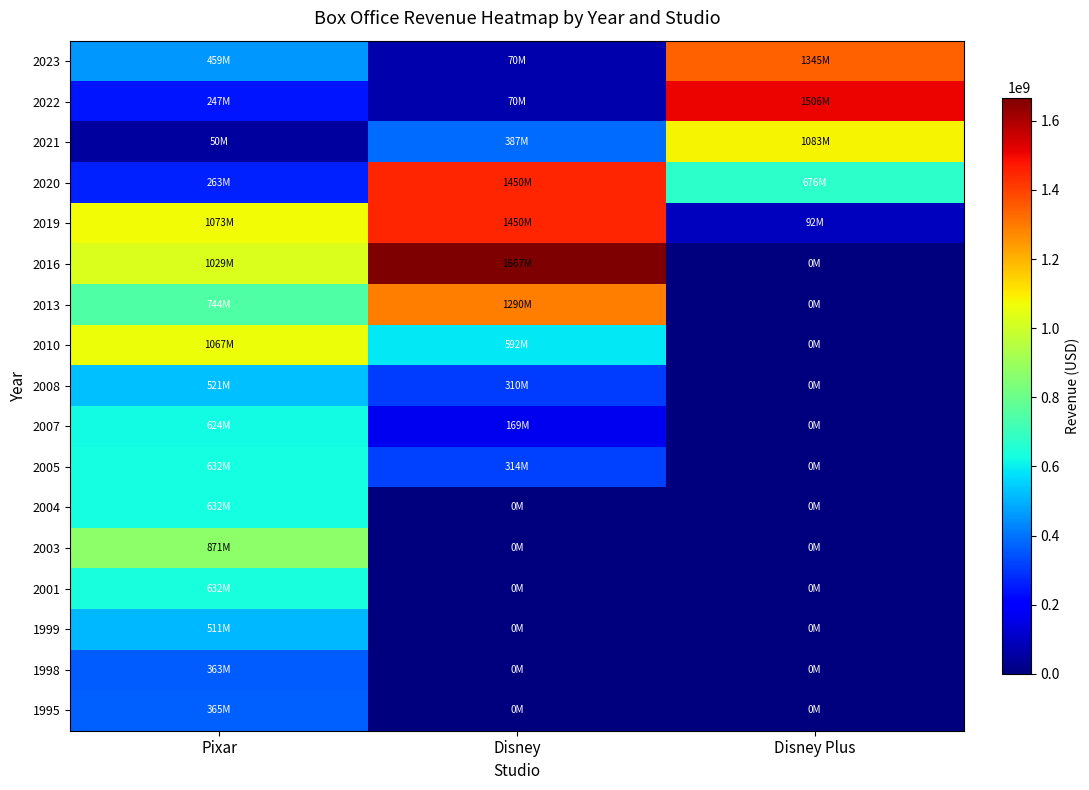

Reading left to right, what are all the values shown in this chart?

1995: Pixar=365270951	Disney=0	Disney Plus=0
1998: Pixar=363258859	Disney=0	Disney Plus=0
1999: Pixar=511358276	Disney=0	Disney Plus=0
2001: Pixar=632316649	Disney=0	Disney Plus=0
2003: Pixar=871014978	Disney=0	Disney Plus=0
2004: Pixar=631606713	Disney=0	Disney Plus=0
2005: Pixar=631606713	Disney=314400000	Disney Plus=0
2007: Pixar=623726085	Disney=169300000	Disney Plus=0
2008: Pixar=521311860	Disney=310000000	Disney Plus=0
2010: Pixar=1066969703	Disney=591800000	Disney Plus=0
2013: Pixar=743559607	Disney=1290000000	Disney Plus=0
2016: Pixar=1028570889	Disney=1667300000	Disney Plus=0
2019: Pixar=1073394593	Disney=1450000000	Disney Plus=91700000
2020: Pixar=262907852	Disney=1450000000	Disney Plus=675829000
2021: Pixar=49750471	Disney=387100000	Disney Plus=1082977000
2022: Pixar=246548041	Disney=70000000	Disney Plus=1505714000
2023: Pixar=458978914	Disney=70000000	Disney Plus=1345239000